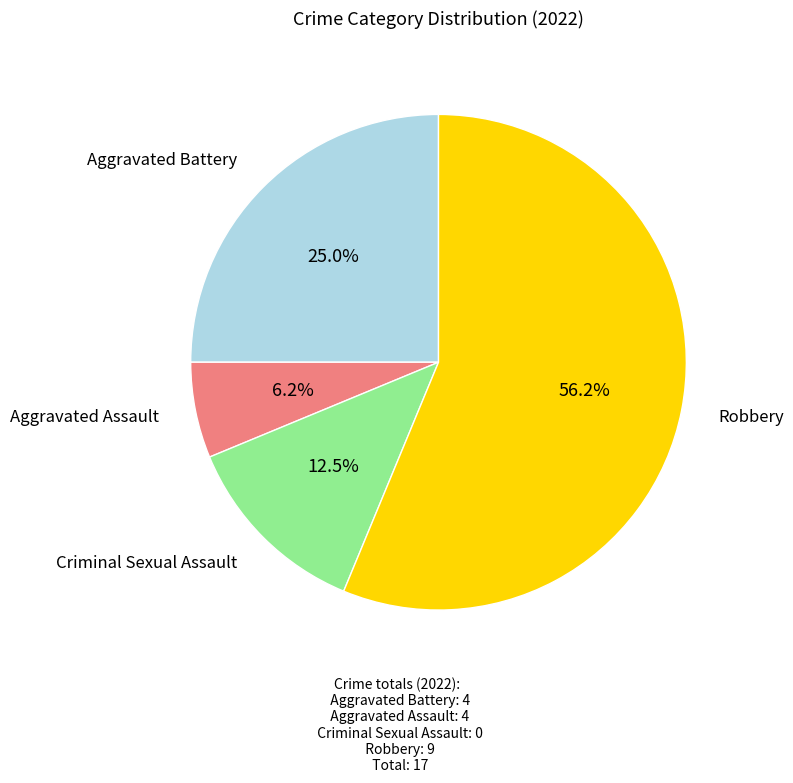

Is there any slice that represents more than half of the pie?

Yes